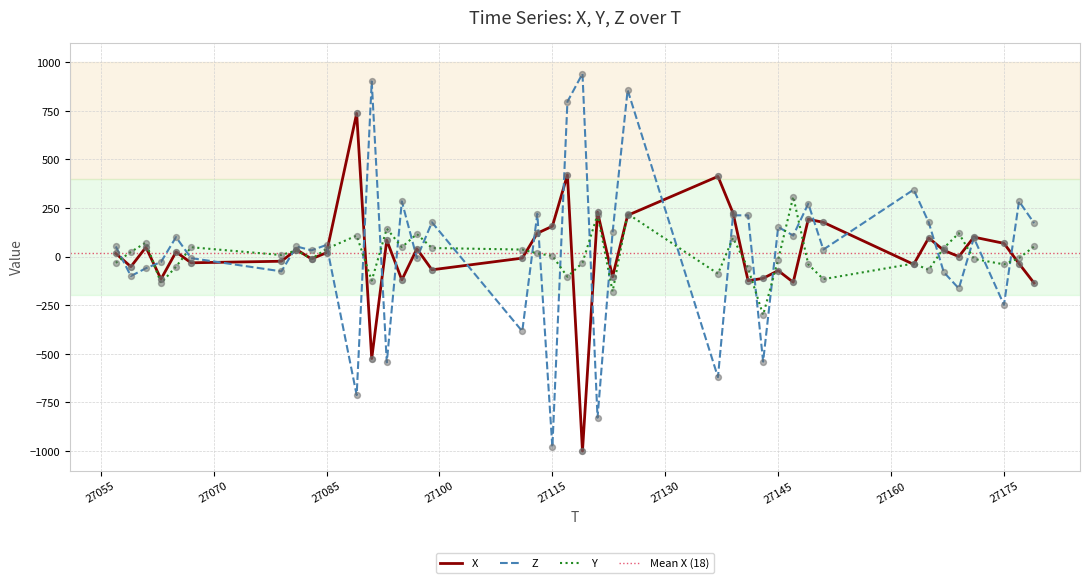

Which series has the largest total across all categories?

Z